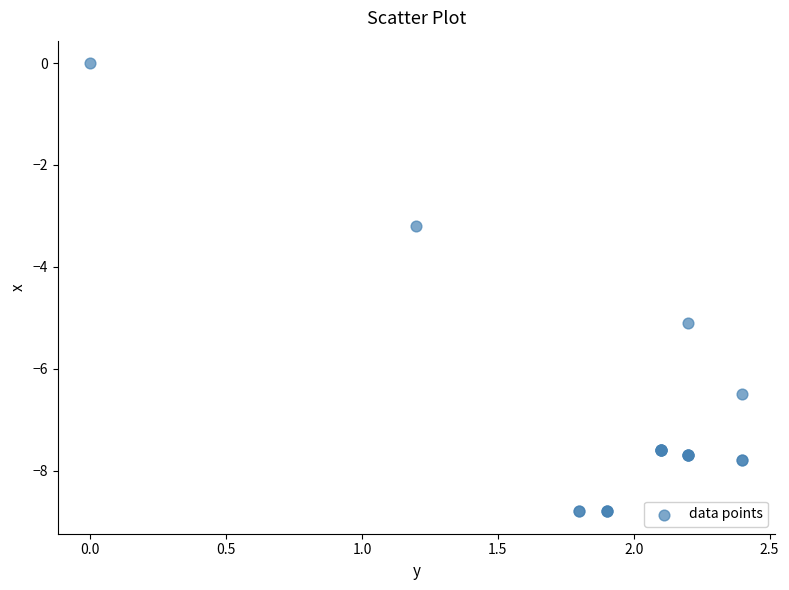

What Y value in the scatter plot is closest to -4?

-3.2